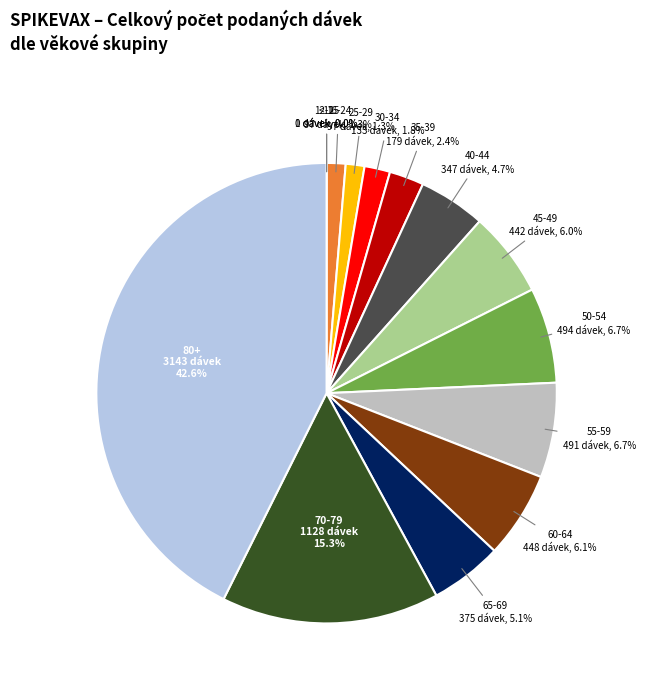

Does any single category account for the majority?

No